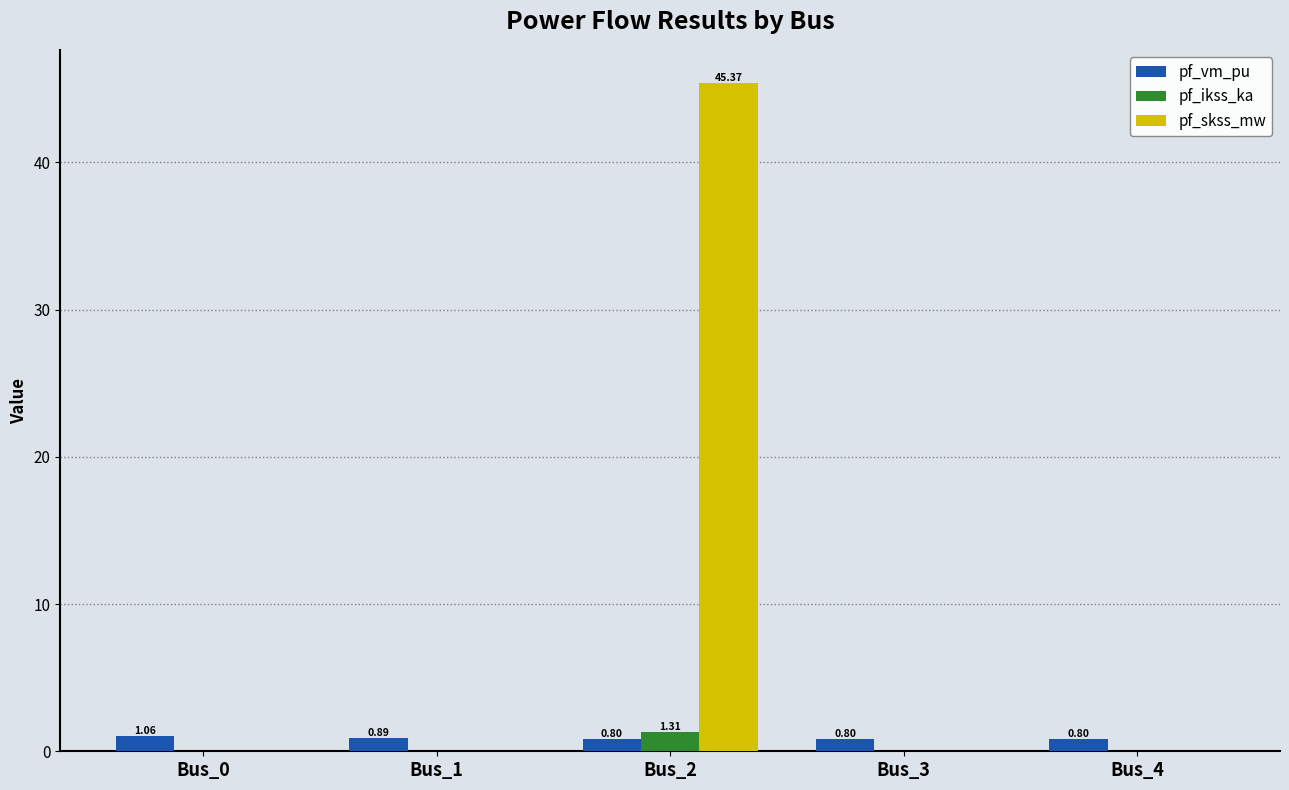

Which series has the largest total across all categories?

pf_skss_mw